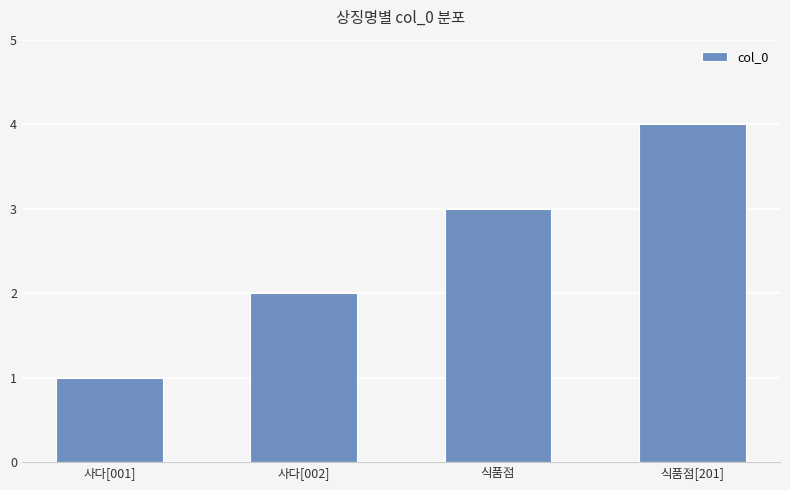

The value at 사다[002] is 2. True or false?

True